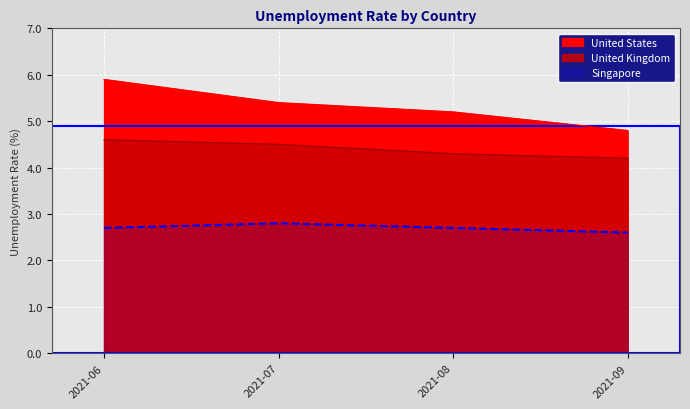

True or false: United Kingdom and Singapore intersect in this chart.

False